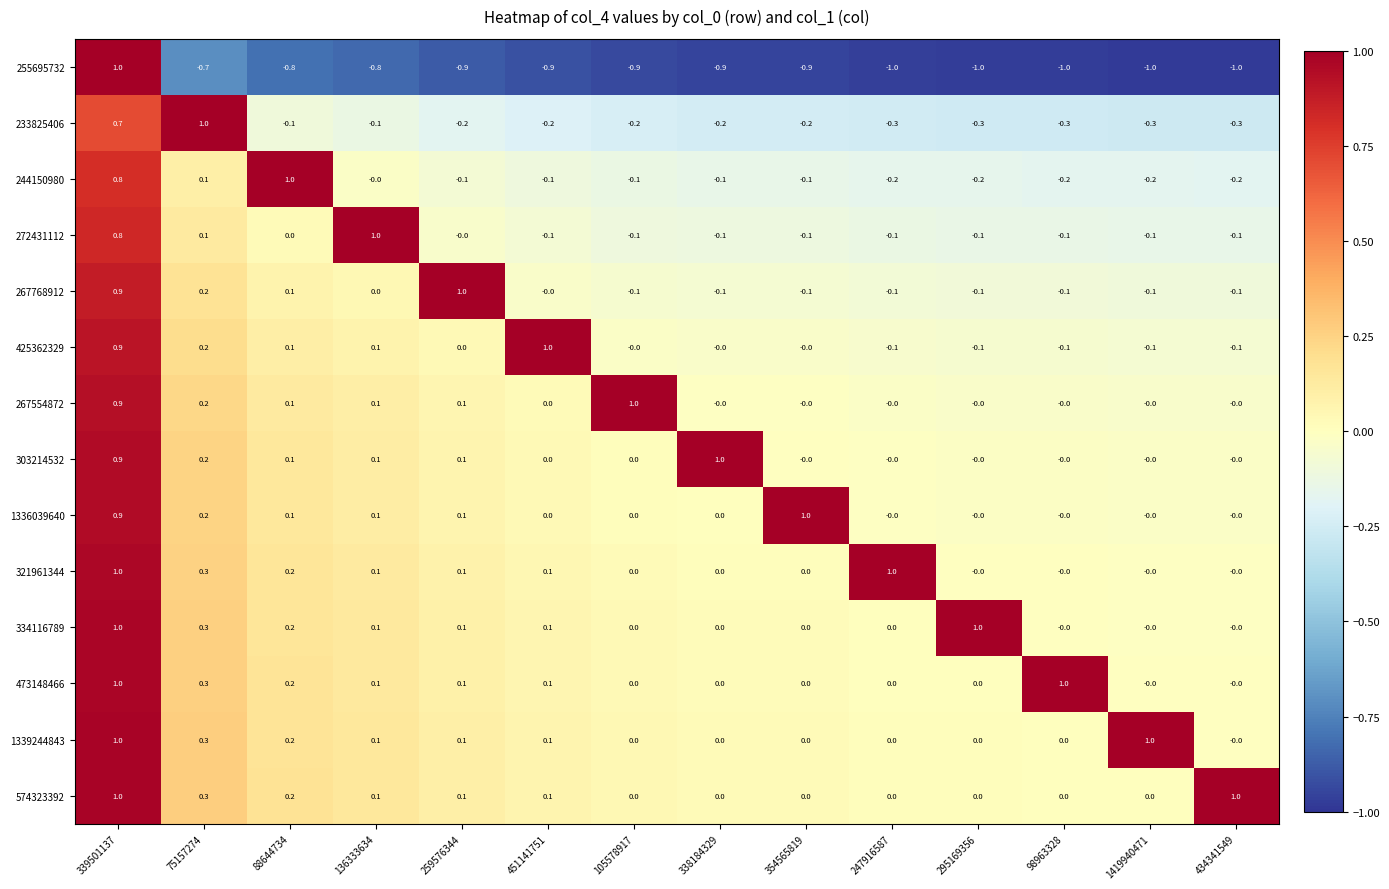

What is the total value across all series at 451141751?

0.2